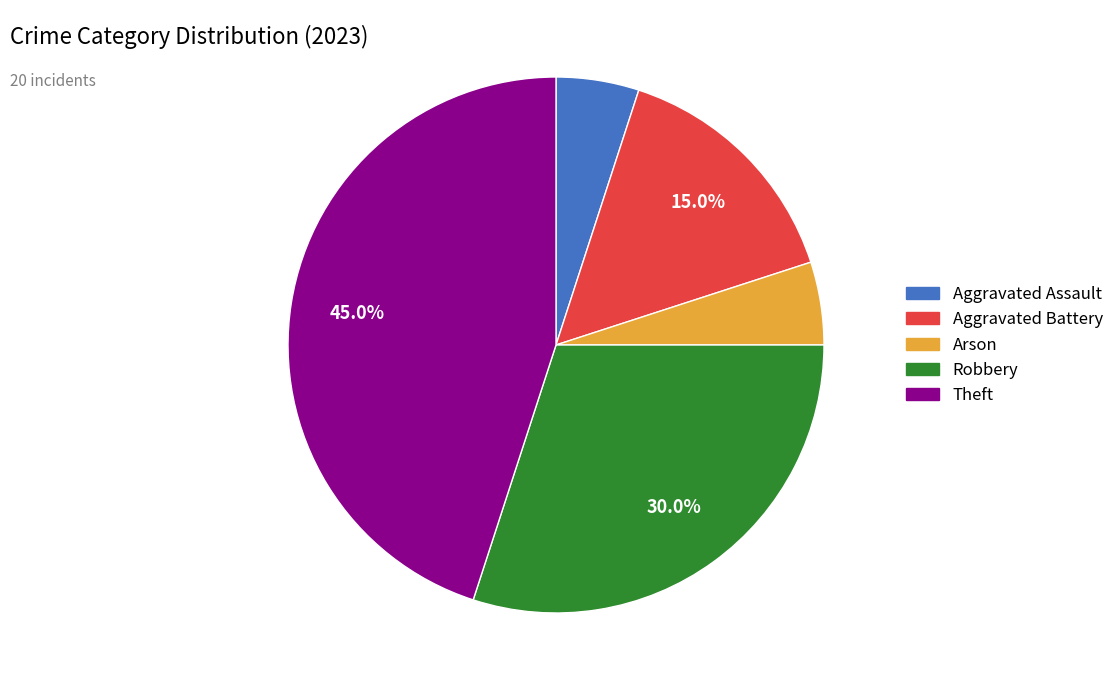

Is there any slice that represents more than half of the pie?

No